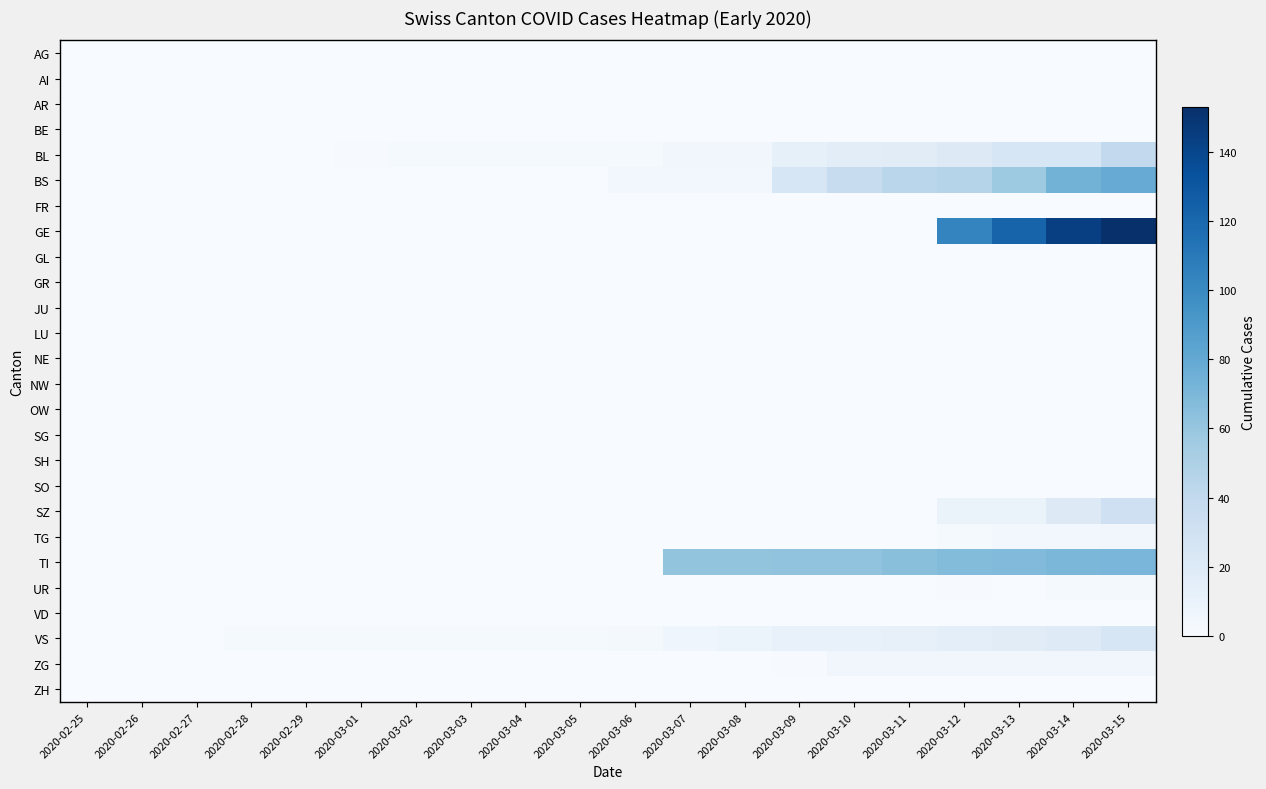

Which label corresponds to the largest value in the chart?

2020-03-15